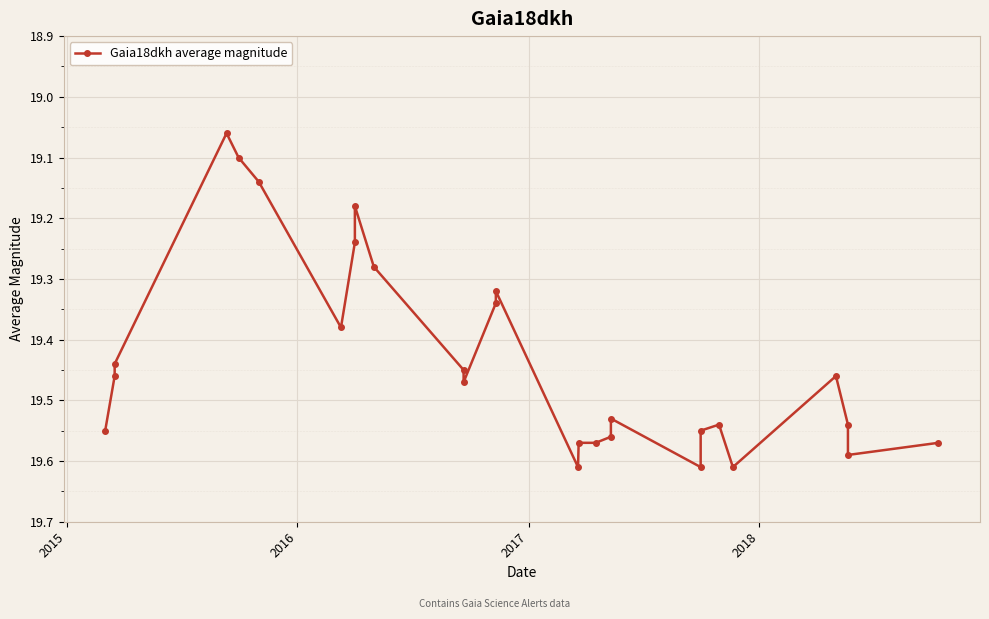

Reading right to left, what are all the values shown in this chart?

19.6	19.6	19.5	19.5	19.6	19.5	19.6	19.6	19.5	19.6	19.6	19.6	19.6	19.3	19.3	19.5	19.4	19.3	19.2	19.2	19.4	19.1	19.1	19.1	19.4	19.5	19.6